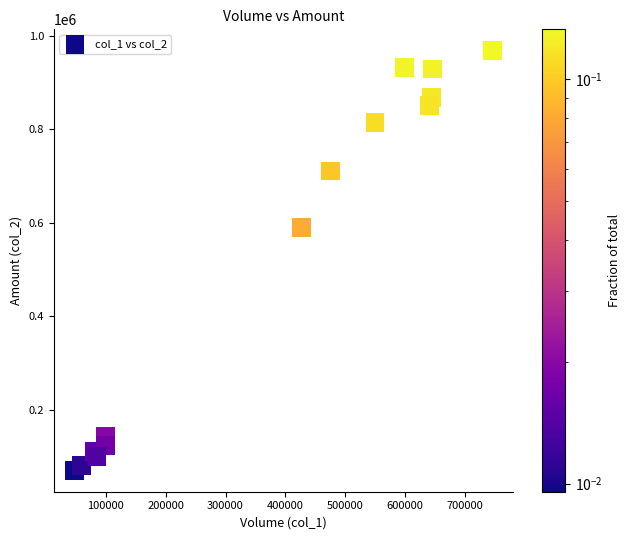

What Y value in the scatter plot is closest to 519120?

589990